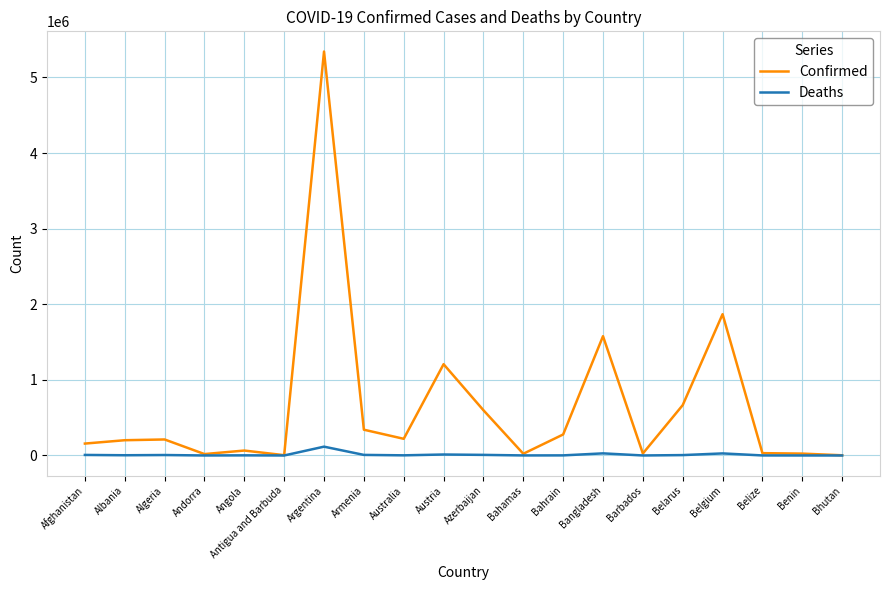

The value of Confirmed at Austria is 1207336. True or false?

True